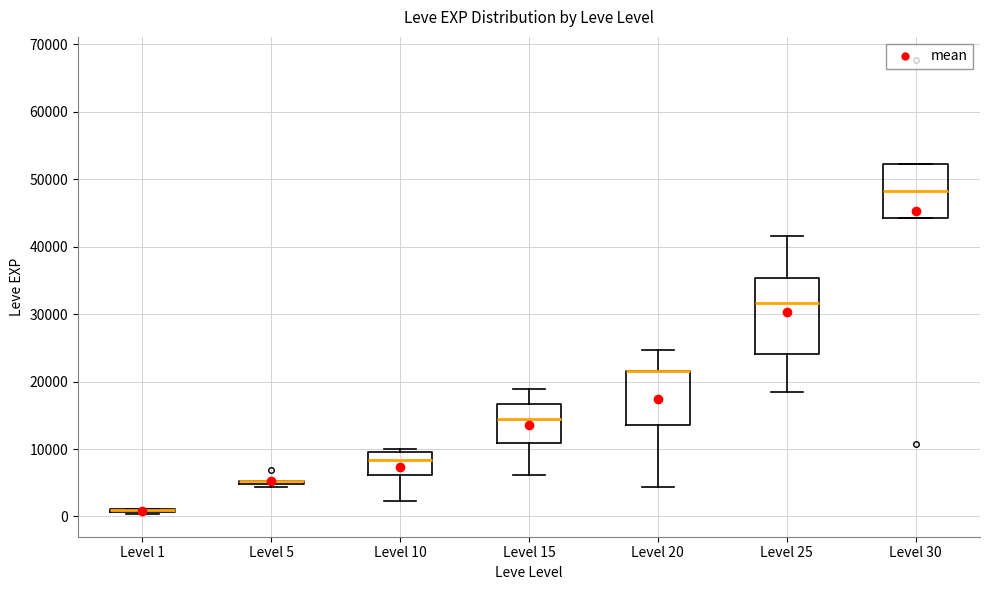

Reading left to right, transcribe this box plot: for each box, give where its median line is, the range the box spans, and where its two whiskers end, as read against the y-axis. The values are not printed on the chart, so give them approximately, as read against the axis.

Level 1: box collapsed to a line at 1000, whiskers 0 to 1000
Level 5: box collapsed to a line at 5000, whiskers 4000 to 5000
Level 10: median 8000, box 6000 to 10000, whiskers 2000 to 10000 (just above the box's upper edge)
Level 15: median 15000, box 11000 to 17000, whiskers 6000 to 19000
Level 20: median 22000 (drawn on the box's upper edge), box 14000 to 22000, whiskers 4000 to 25000
Level 25: median 32000, box 24000 to 35000, whiskers 18000 to 42000
Level 30: median 48000, box 44000 to 52000, whiskers 44000 to 52000